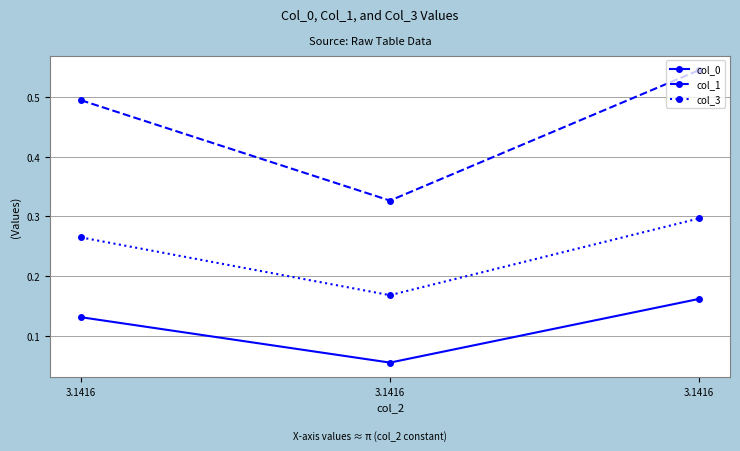

Rank the series by their average value, from highest to lowest.

col_1, col_3, col_0